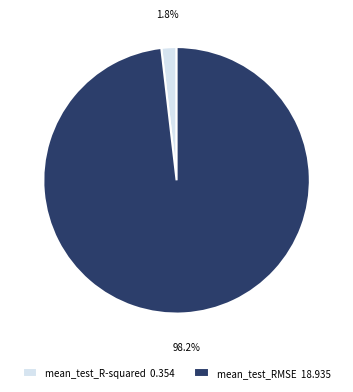

To the nearest percent, what percentage of the pie is mean_test_RMSE?

98%